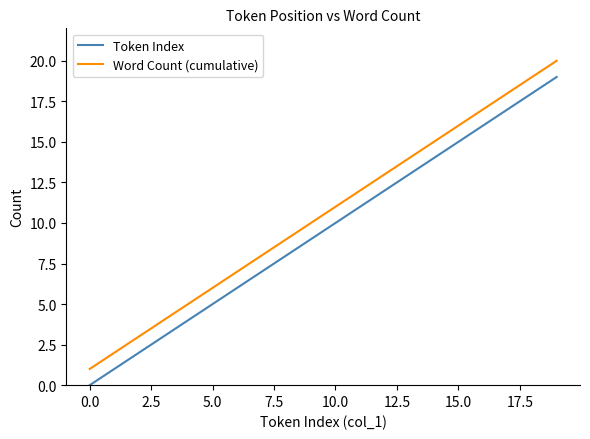

Which series has the largest total across all categories?

Word Count (cumulative)